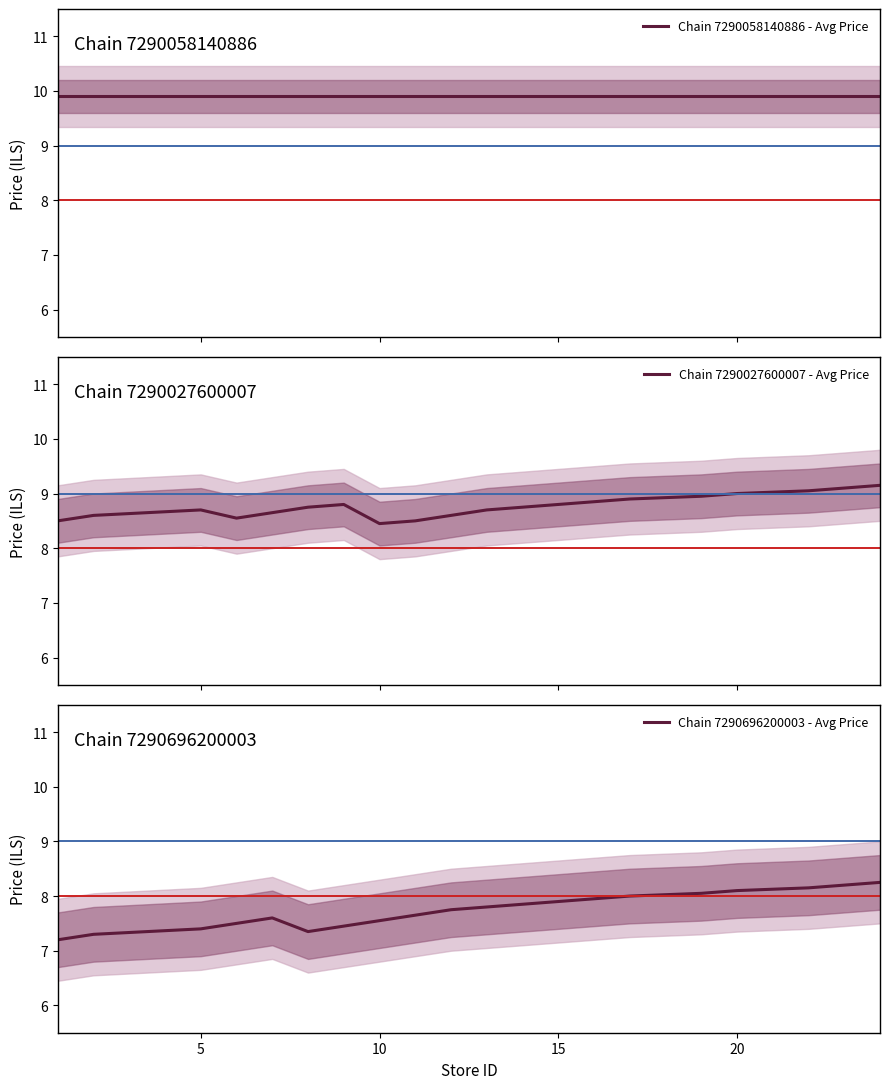

What is the maximum value for Chain 7290027600007 - Avg Price?

9.2